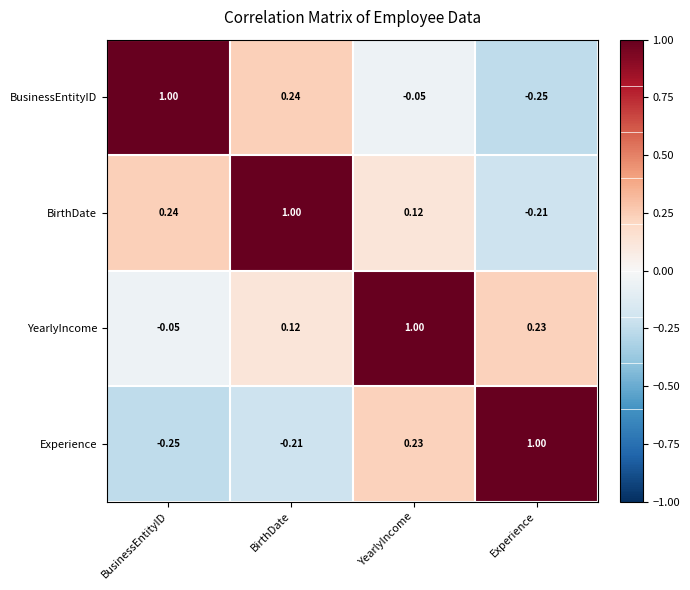

At how many categories does at least one series exceed 0?

4